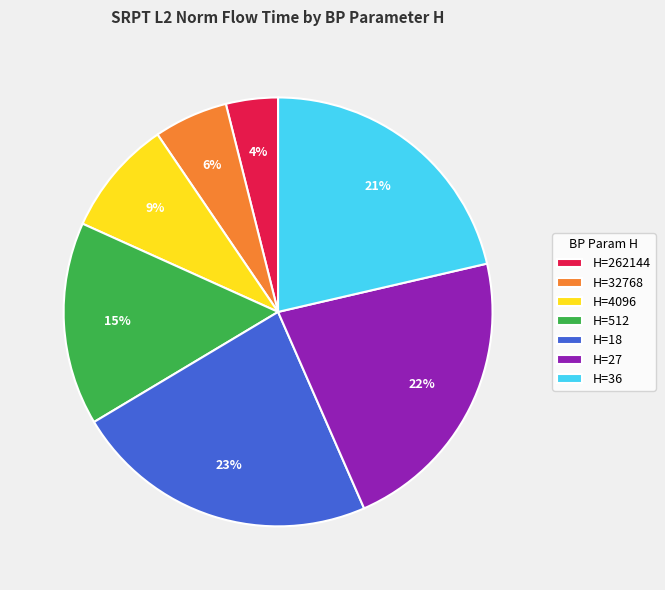

Rank the categories by value from lowest to highest.

H=262144, H=32768, H=4096, H=512, H=36, H=27, H=18